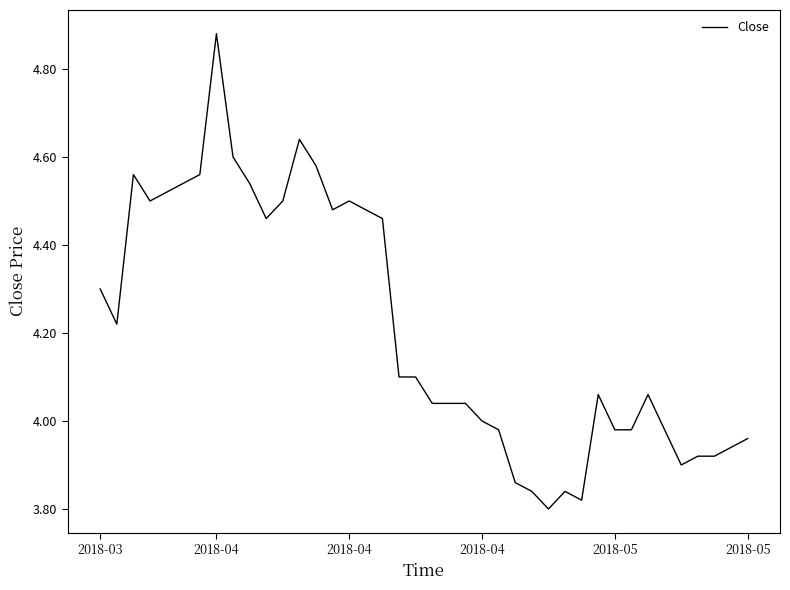

How many lines are shown in the chart?

1